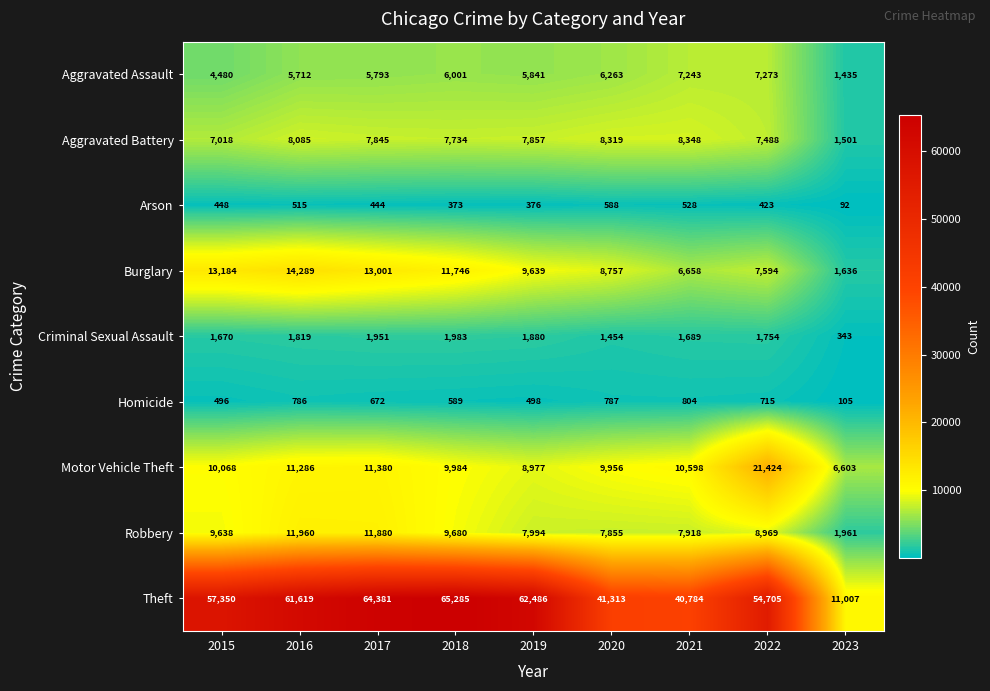

True or false: Homicide has a value of 202 at 2015.

False